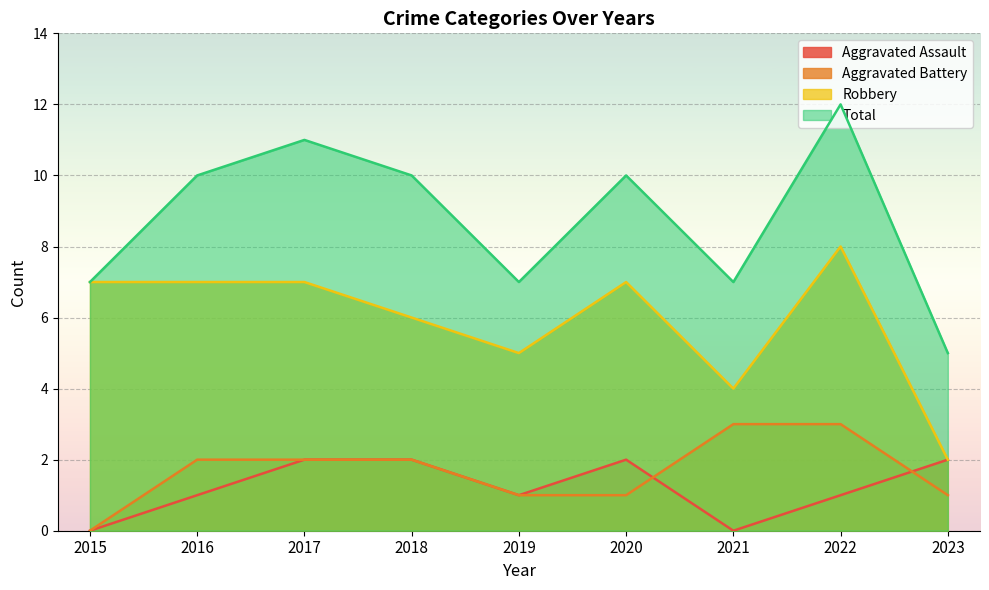

What is the difference between the Aggravated Assault values at 2018 and 2016?

1